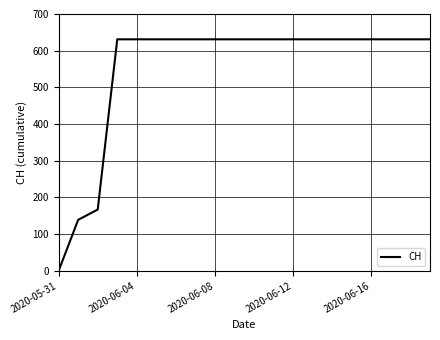

What is the greatest value displayed?

631